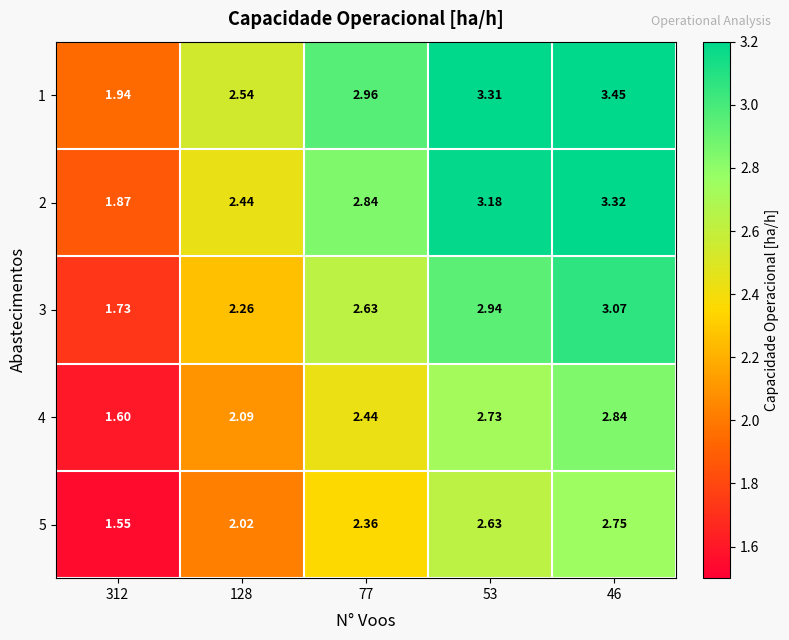

At 46, list the series in order from largest to smallest.

1, 2, 3, 4, 5